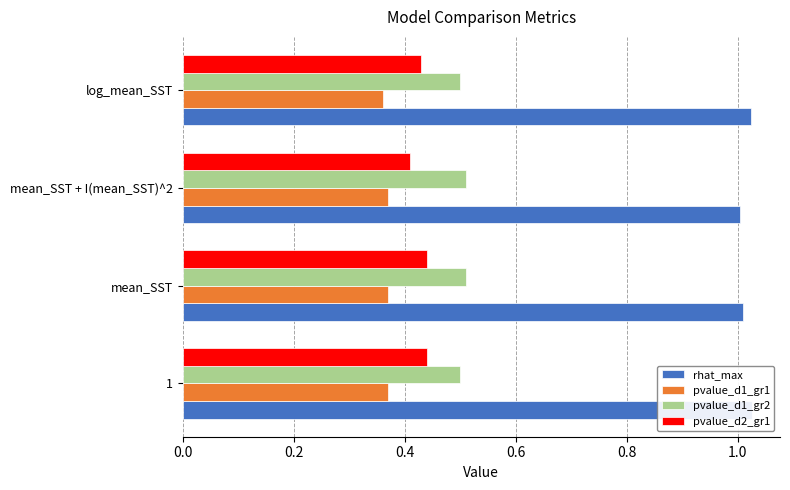

True or false: pvalue_d1_gr2 has a value of 0.2 at 1.

False